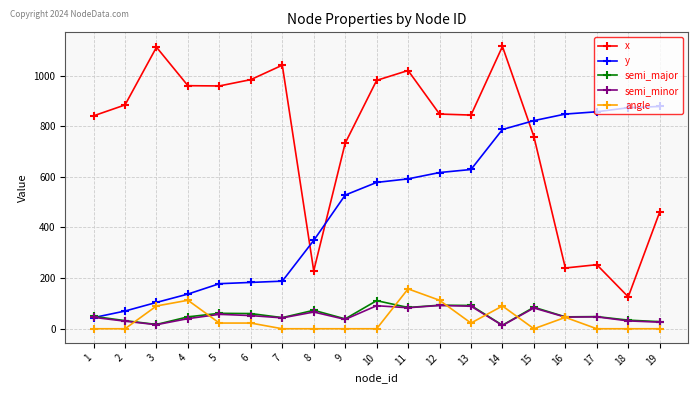

True or false: x has more than 1 interior local peaks.

True